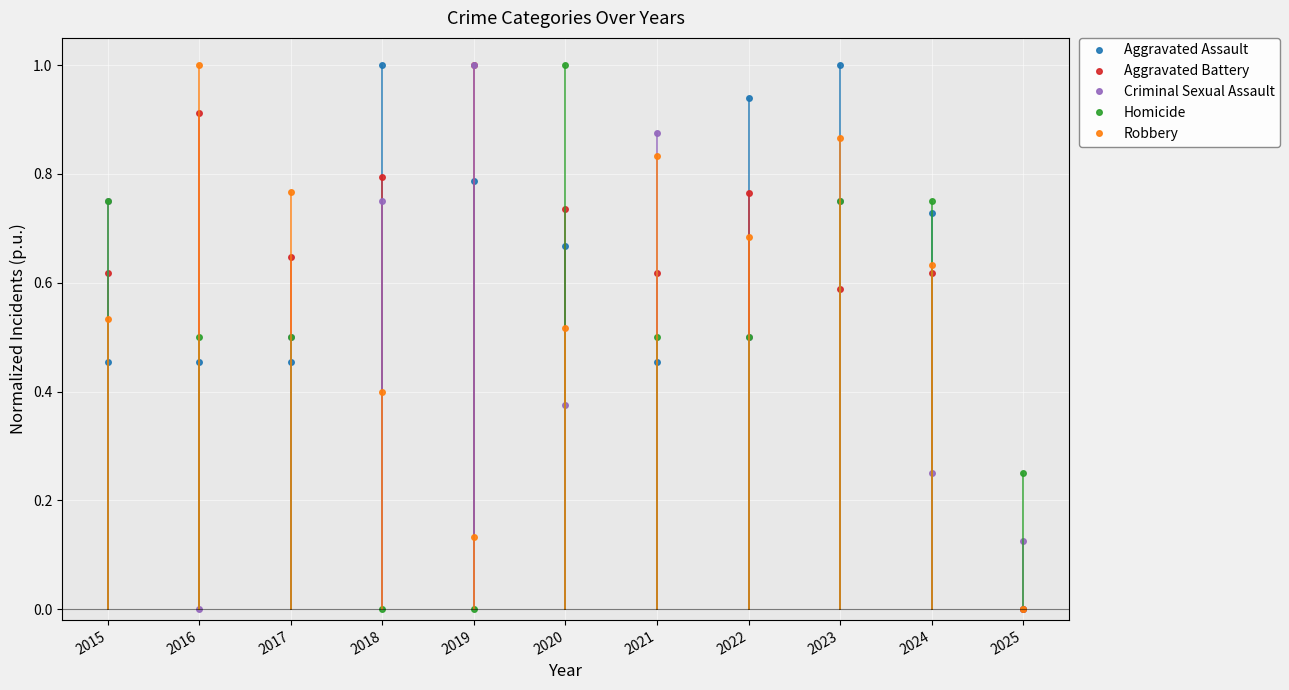

What is the sum of all Criminal Sexual Assault values?

5.9